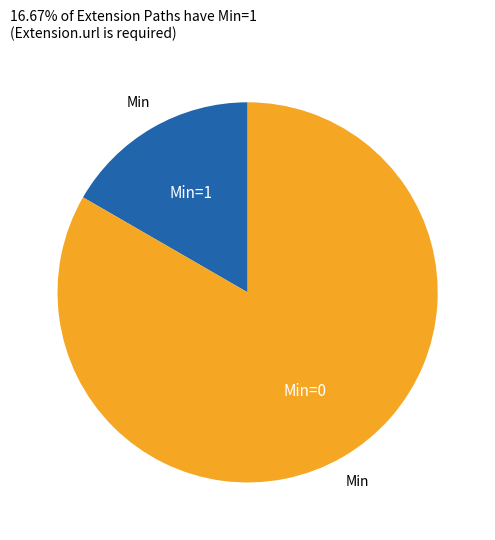

Does any single category account for the majority?

Yes